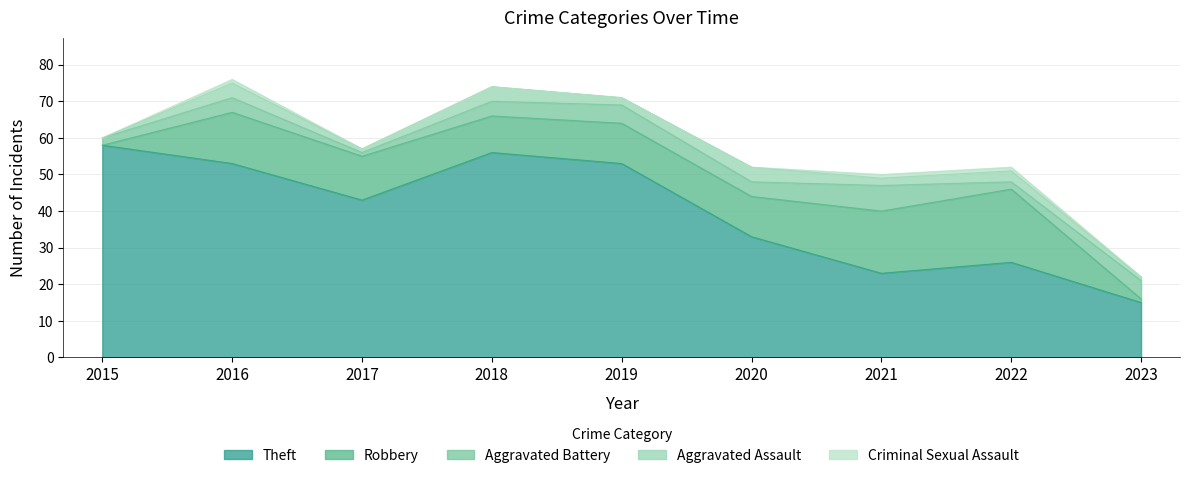

Reading left to right, transcribe all the data shown in this chart.

Theft: 2015=58	2016=53	2017=43	2018=56	2019=53	2020=33	2021=23	2022=26	2023=15
Robbery: 2015=0	2016=14	2017=12	2018=10	2019=11	2020=11	2021=17	2022=20	2023=1
Aggravated Battery: 2015=2	2016=4	2017=1	2018=4	2019=5	2020=4	2021=7	2022=2	2023=5
Aggravated Assault: 2015=0	2016=4	2017=1	2018=4	2019=2	2020=4	2021=2	2022=3	2023=1
Criminal Sexual Assault: 2015=0	2016=1	2017=0	2018=0	2019=0	2020=0	2021=1	2022=1	2023=0